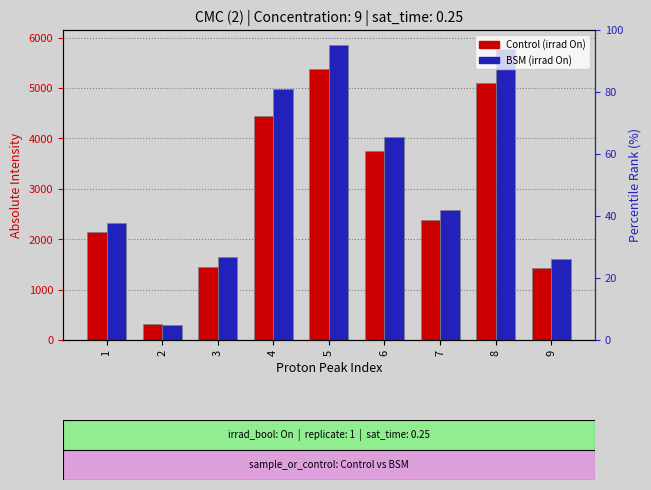

What is the value of the BSM (On) bar at the 7th from the left?

2574.2